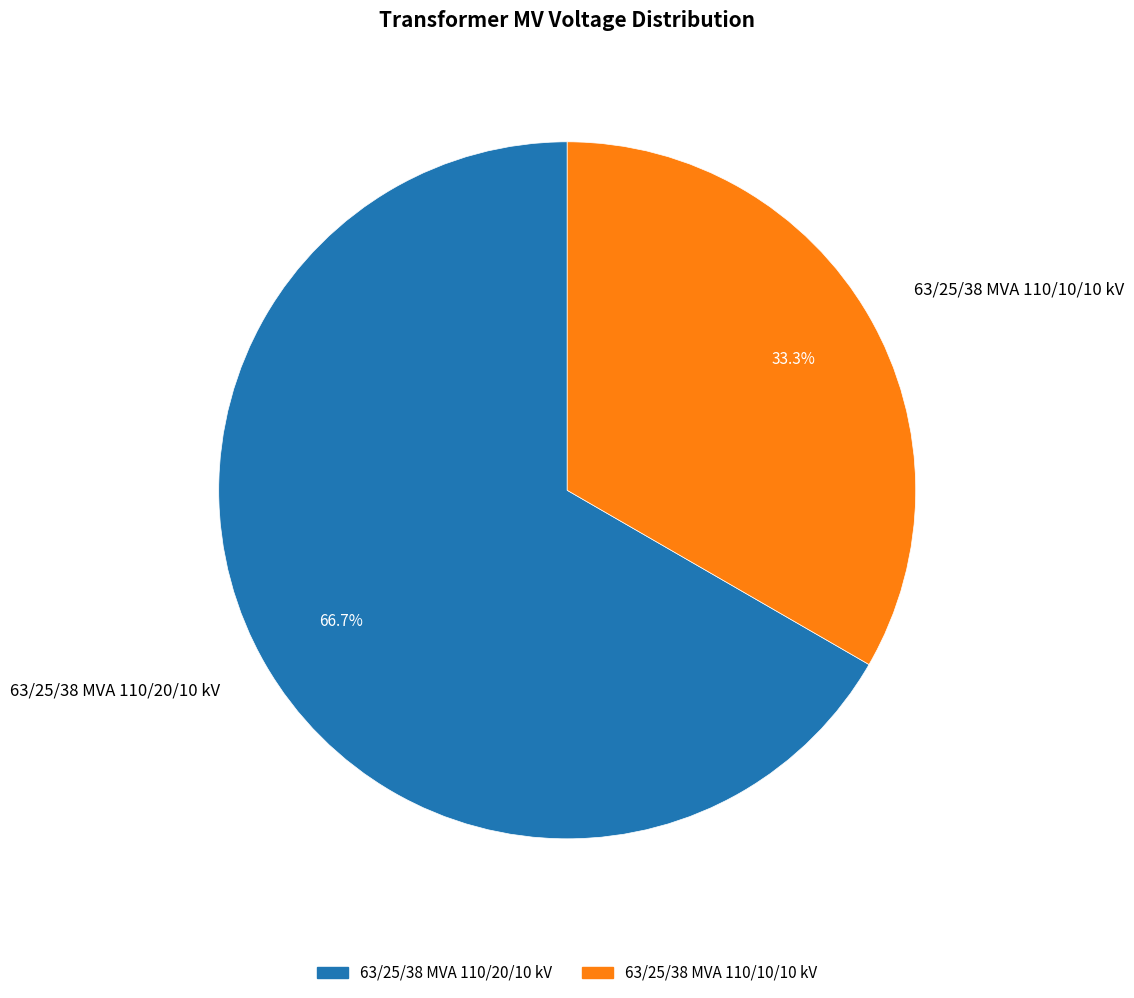

How many segments does this pie chart have?

2